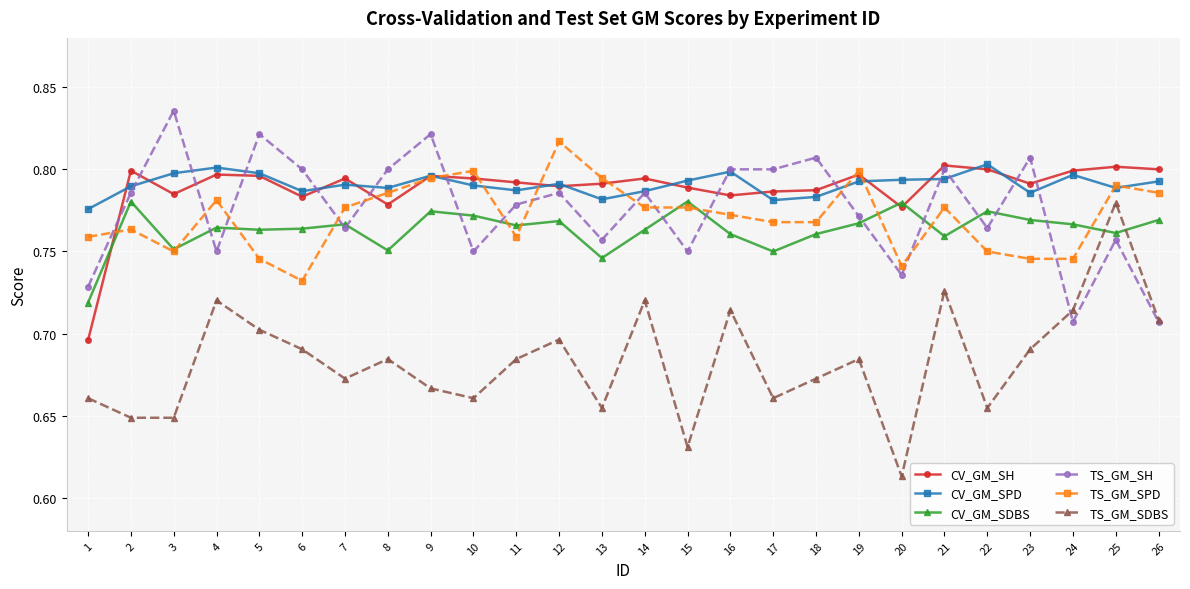

Is it true that CV_GM_SH equals 0.3 at 24?

False